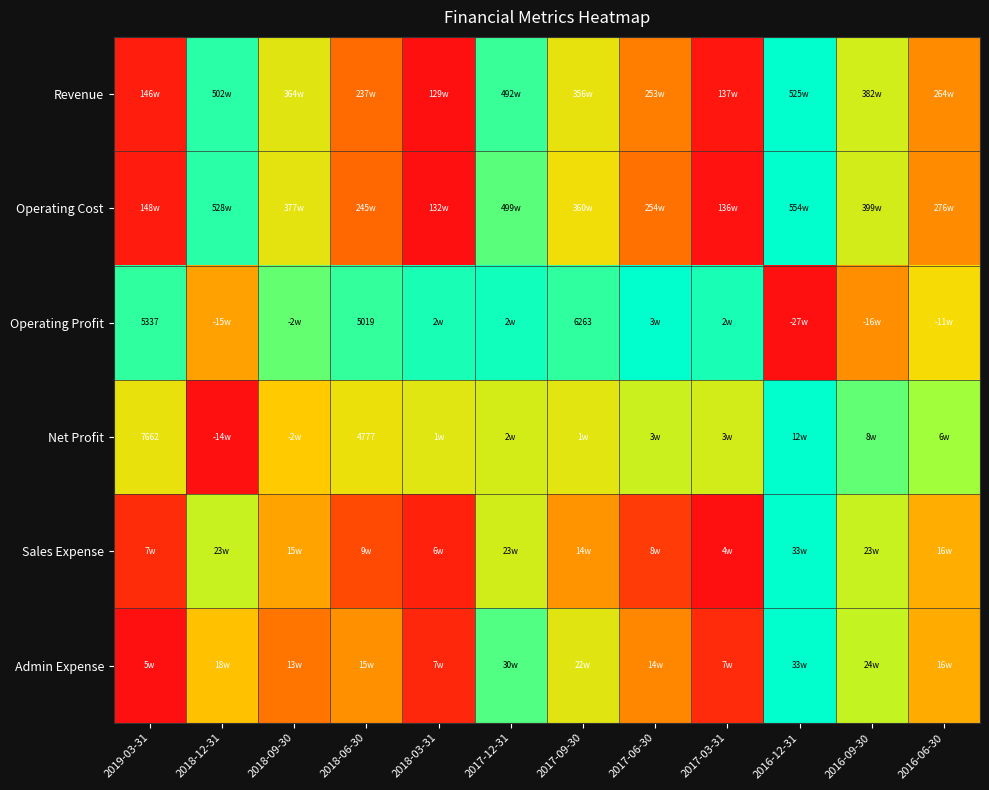

At which category is the sum across all series the highest?

2016-12-31